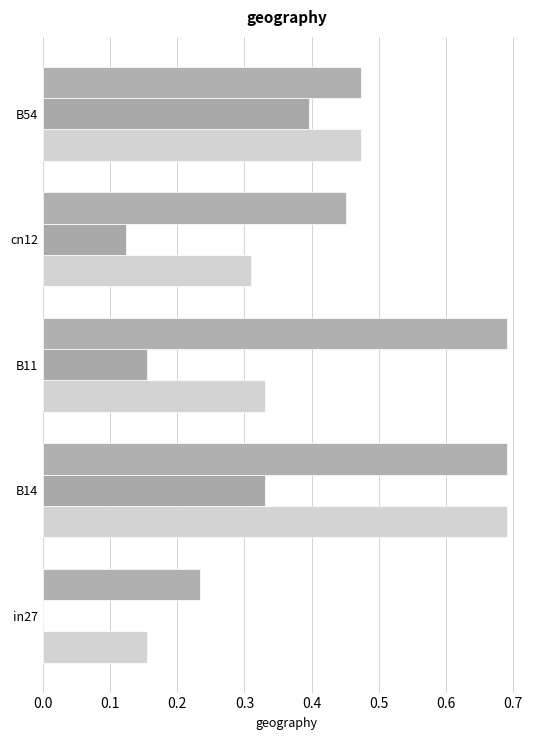

How many distinct data groups are displayed?

3